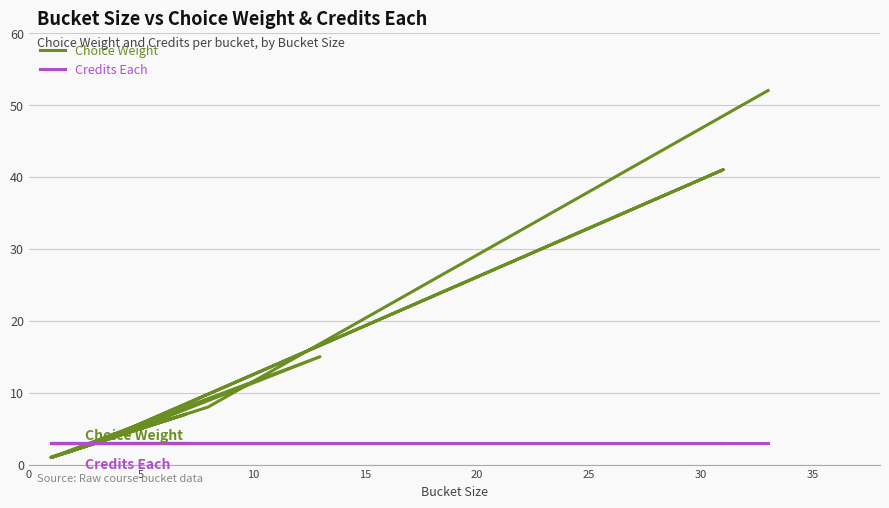

True or false: Credits Each and Choice Weight cross at least once.

True